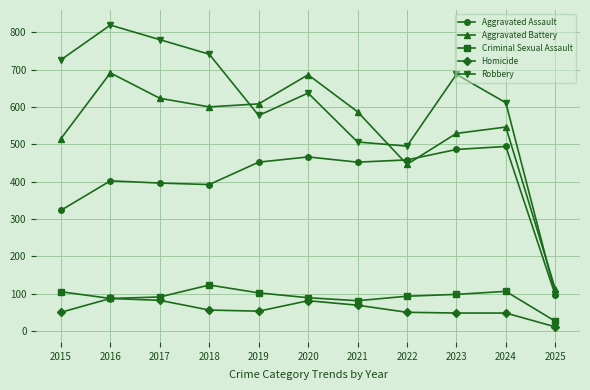

True or false: Criminal Sexual Assault and Robbery cross at least once.

False